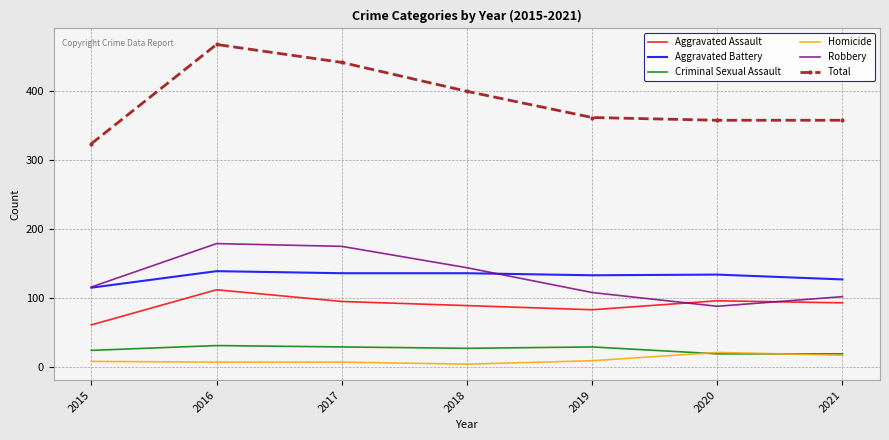

True or false: Robbery has more than 1 points higher than both neighbors.

False